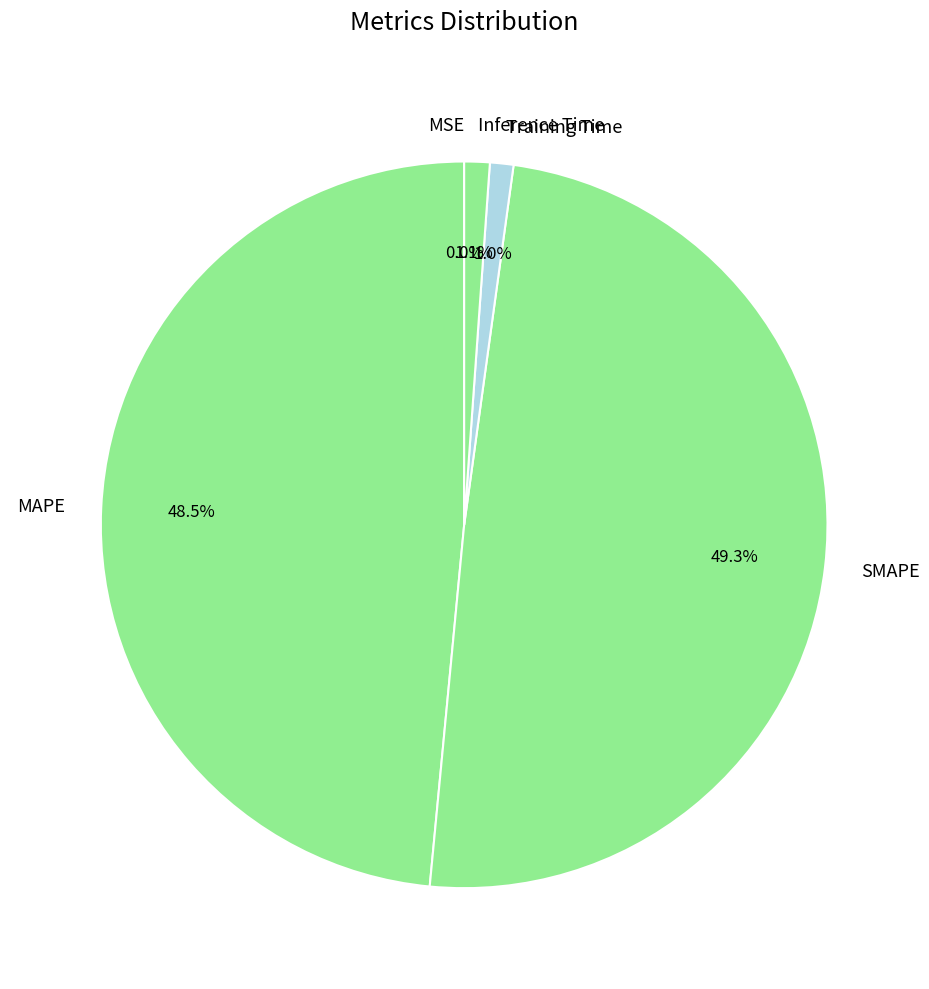

How much of the chart is everything except MAPE?

51.5%